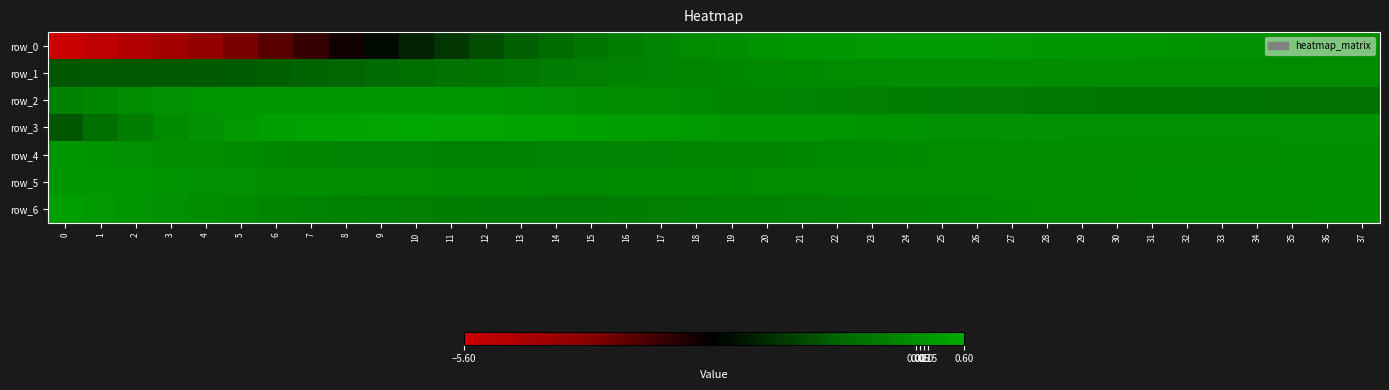

At how many categories does at least one series exceed 0?

38